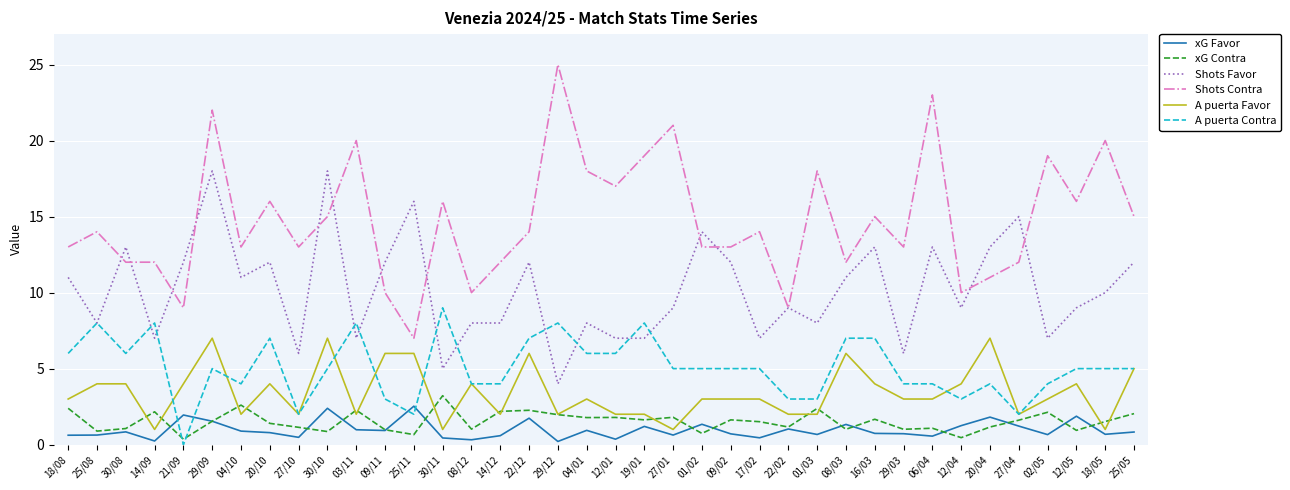

What is the approximate value of A puerta Contra at 29/12?

8.0